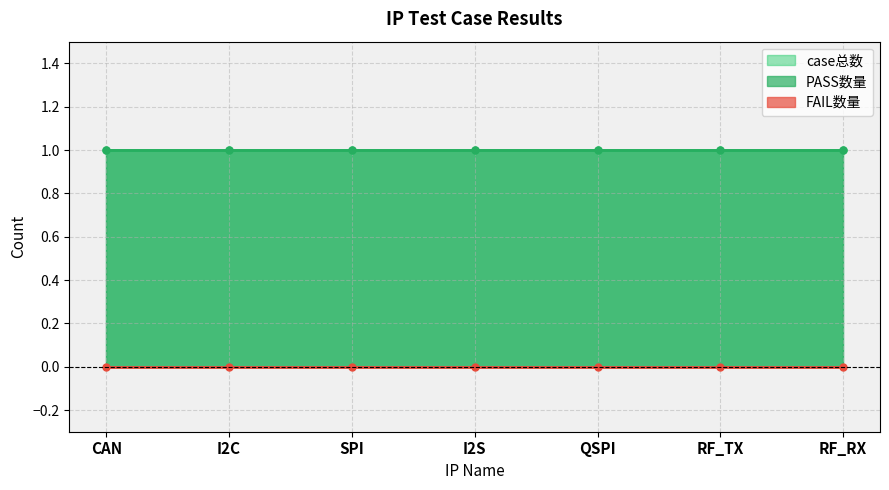

How many categories are shown in the chart?

7